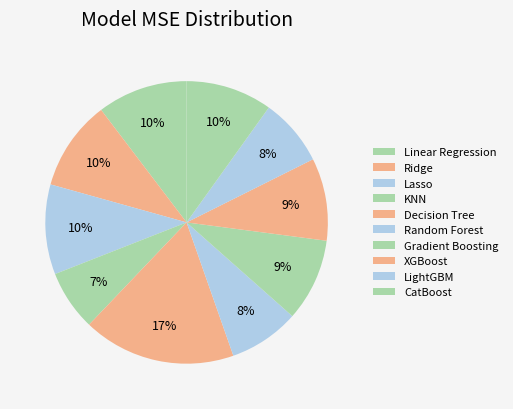

How many slices are in this pie chart?

10